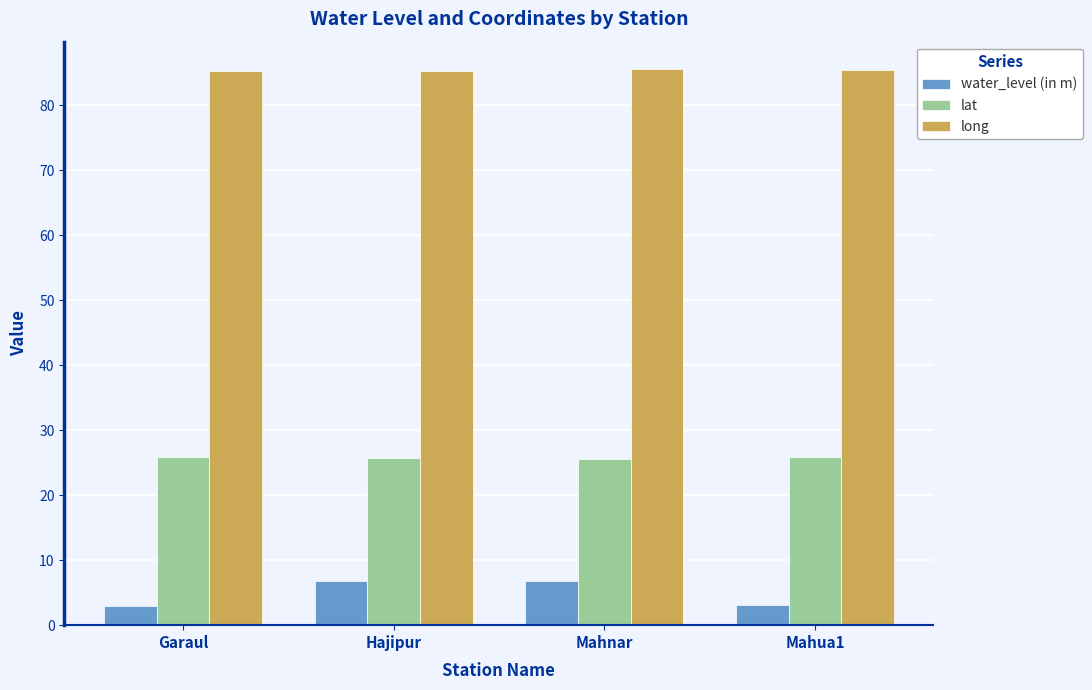

How many groups of bars are there?

4